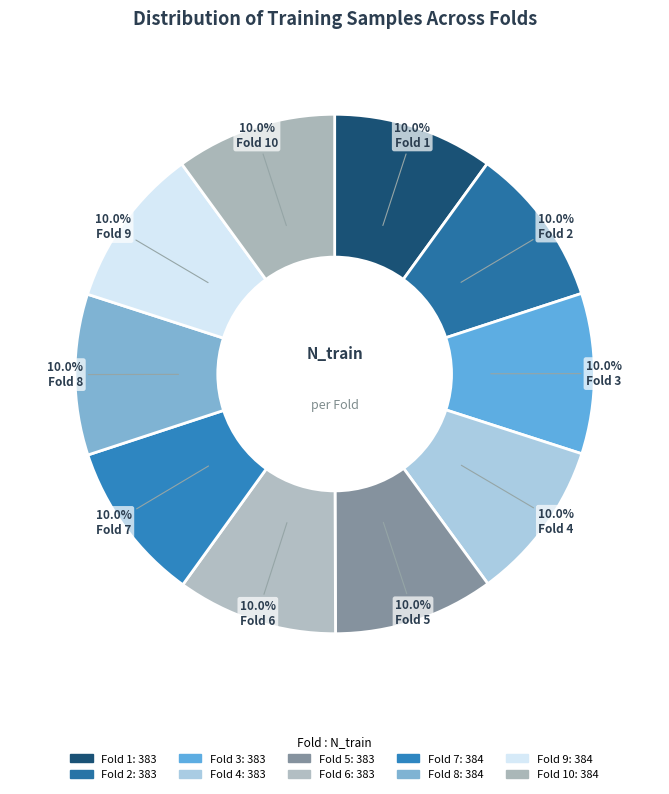

Does any single category account for the majority?

No